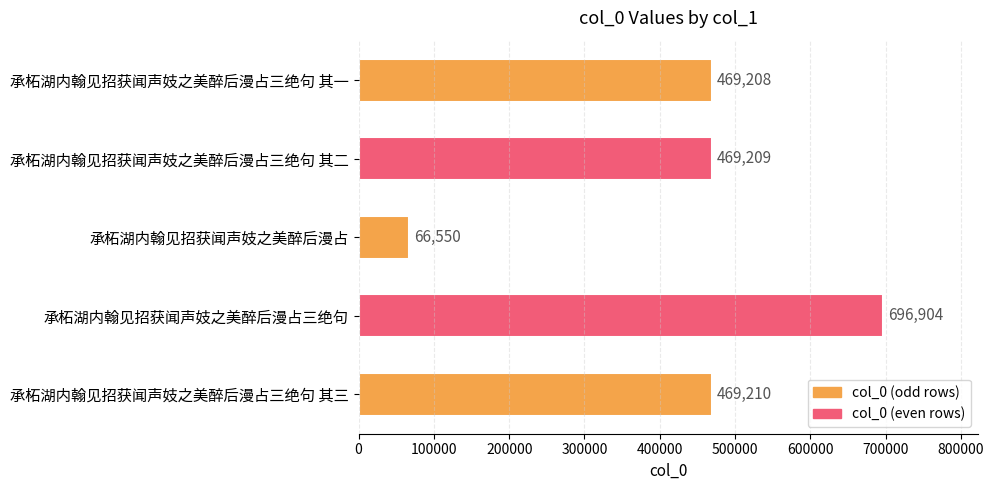

What is the approximate value at 承柘湖内翰见招获闻声妓之美醉后漫占?

66550